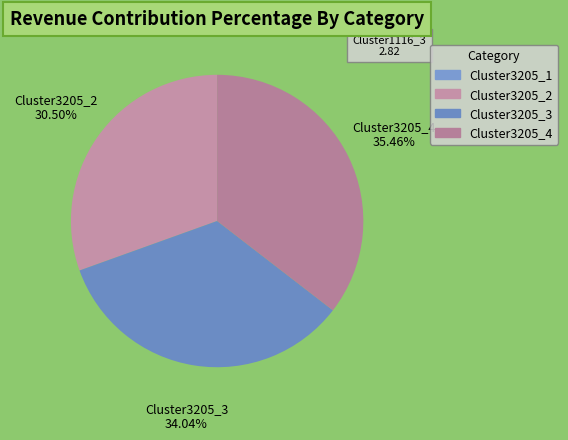

Is there any slice that represents more than half of the pie?

No